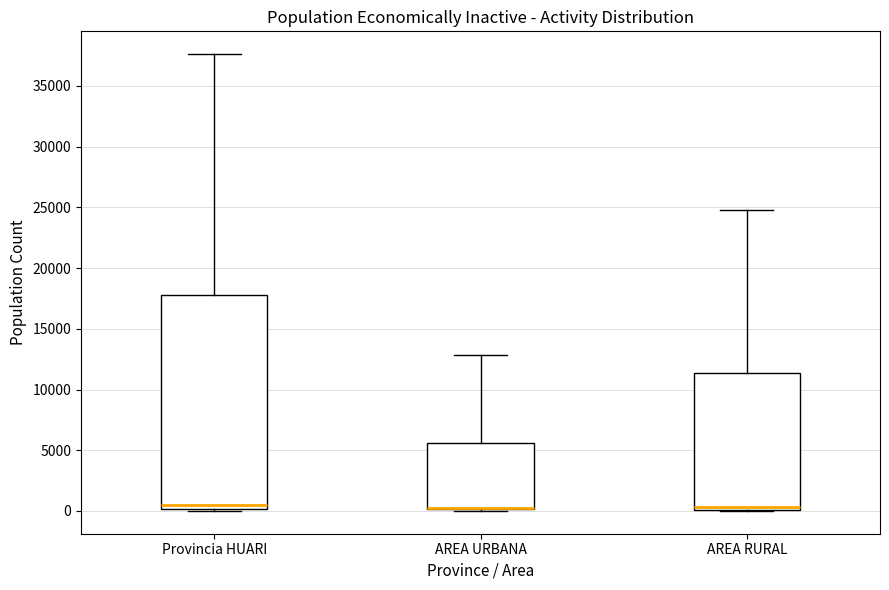

Reading left to right, read every box against the y-axis: the position of its median line, the range the box covers, and the ends of its whiskers. The values are not printed on the chart, so give them approximately, as read against the axis.

Provincia HUARI: median 500, box 0 to 18000, whiskers 0 to 37500
AREA URBANA: median 0 (drawn on the box's lower edge), box 0 to 5500, whiskers 0 to 13000
AREA RURAL: median 500, box 0 to 11500, whiskers 0 to 25000